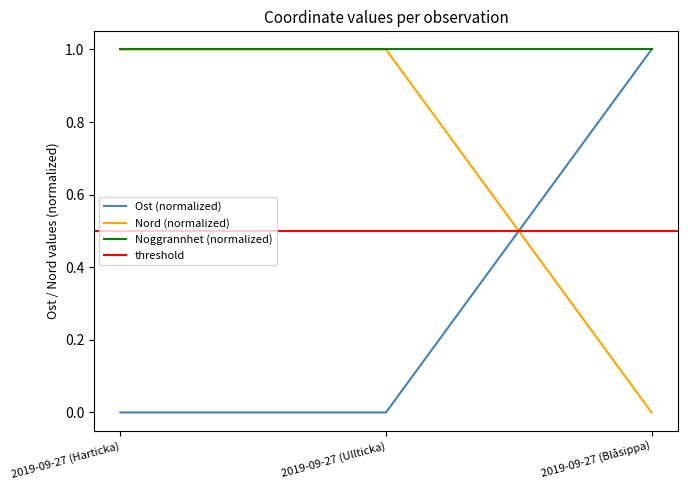

True or false: Nord has a value of 1.0 at 2019-09-27 (Harticka).

True